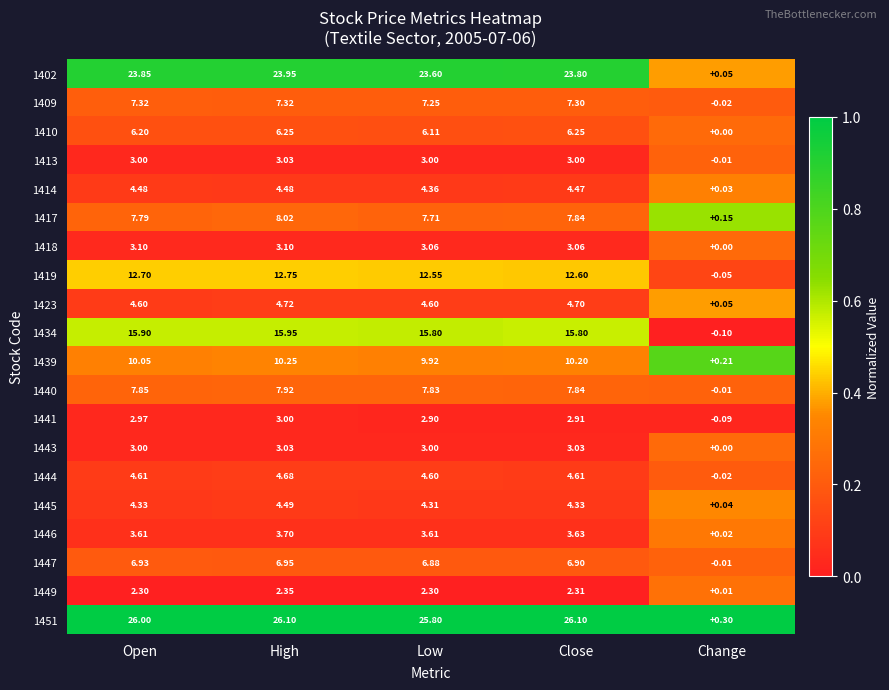

Where does the 1419 series first go above 12?

Open